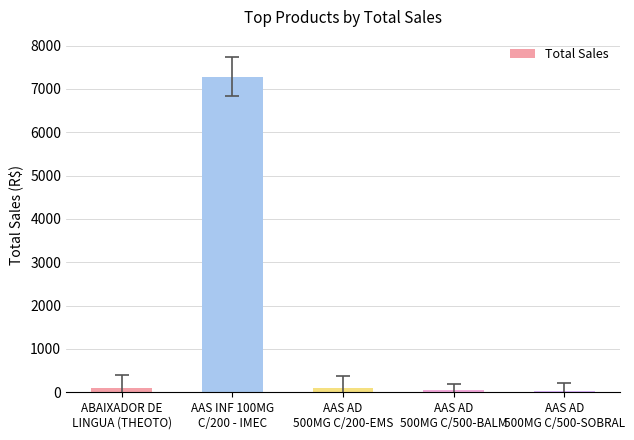

What is the average value?

1508.3